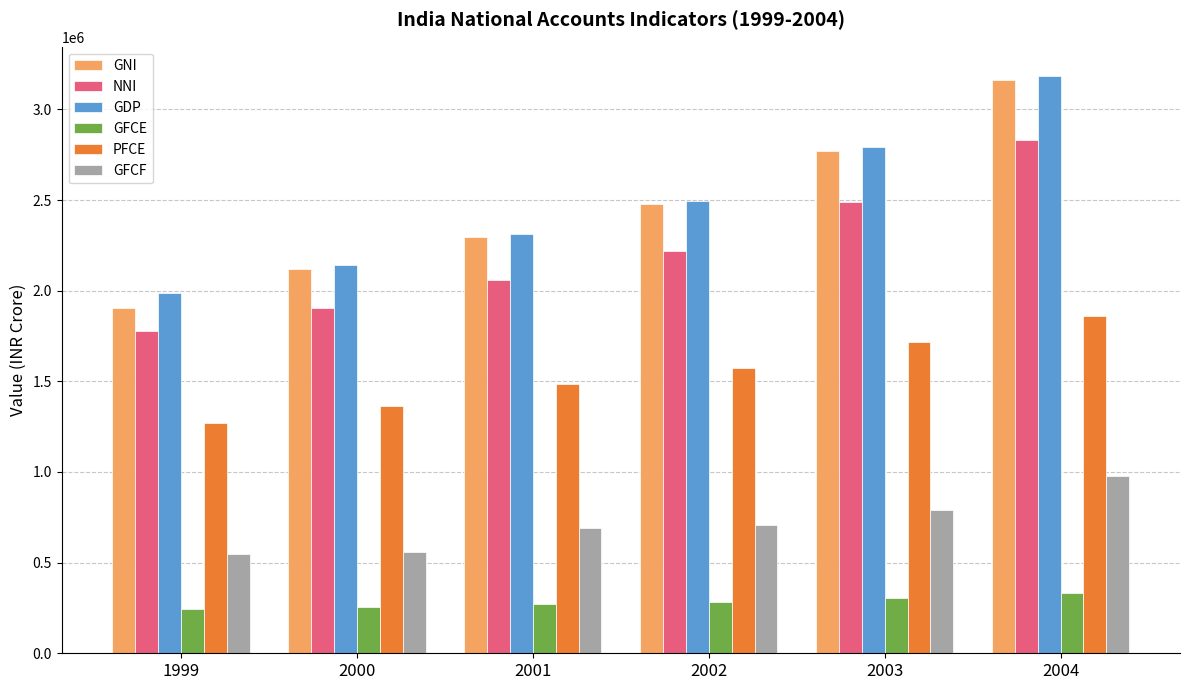

What is the difference between the highest and lowest values at 2002?

2210597.1